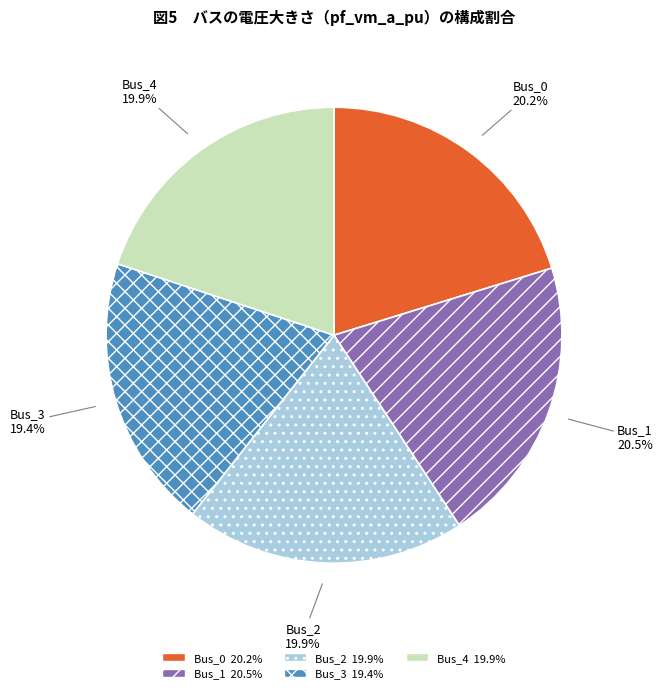

How much of the chart is everything except Bus_1 20.5%?

79.5%